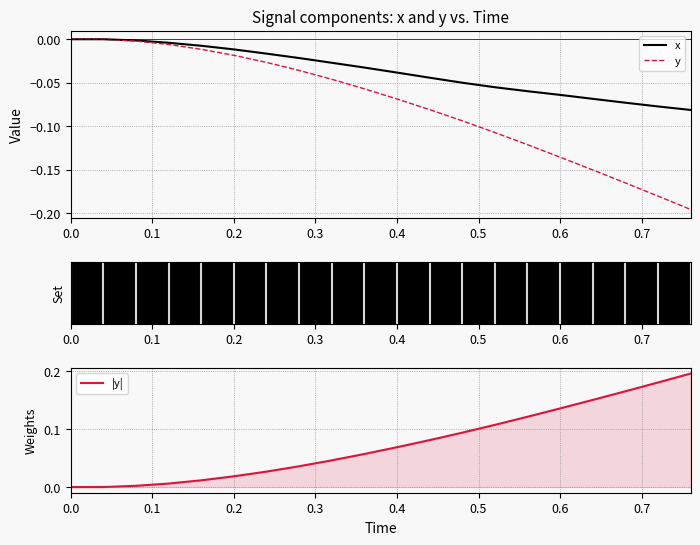

What is the minimum value for x?

-0.1